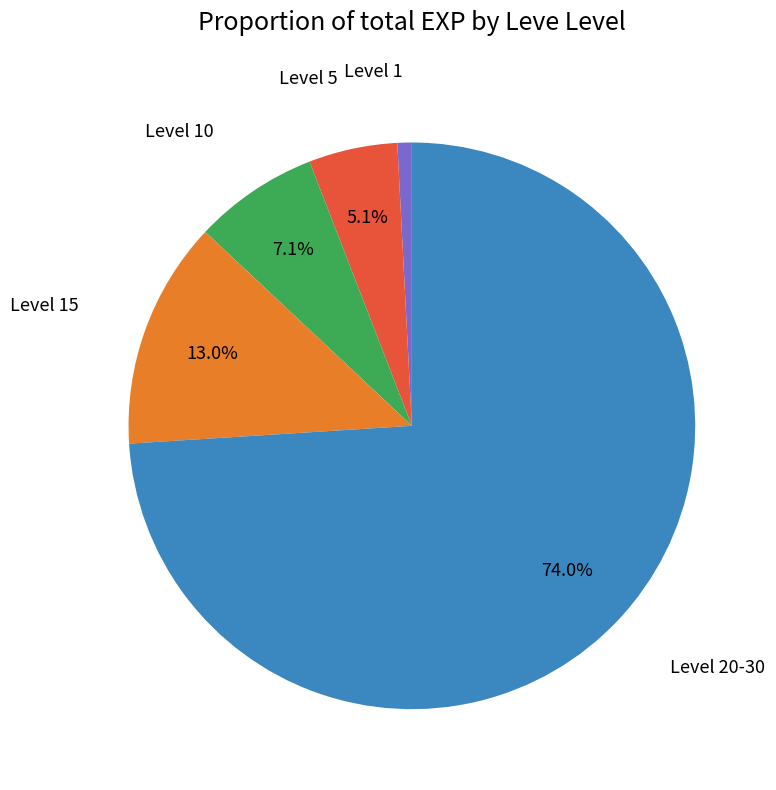

Which category has the biggest portion of the pie?

Level 20-30